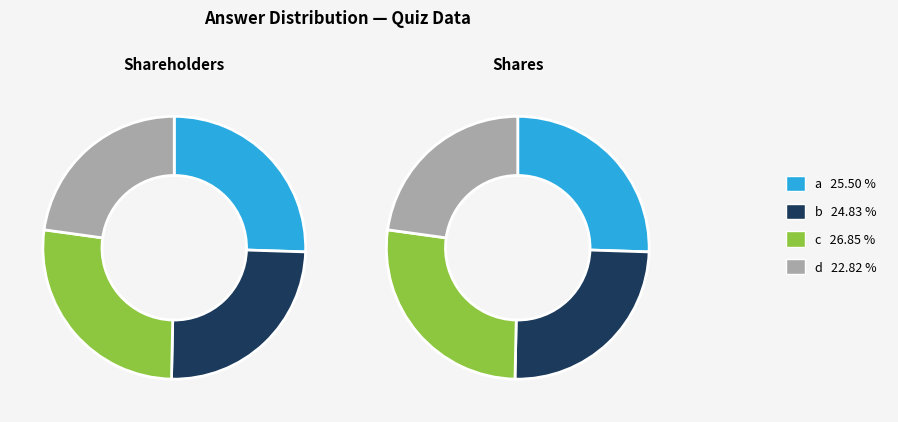

Count the number of slices in the pie.

4